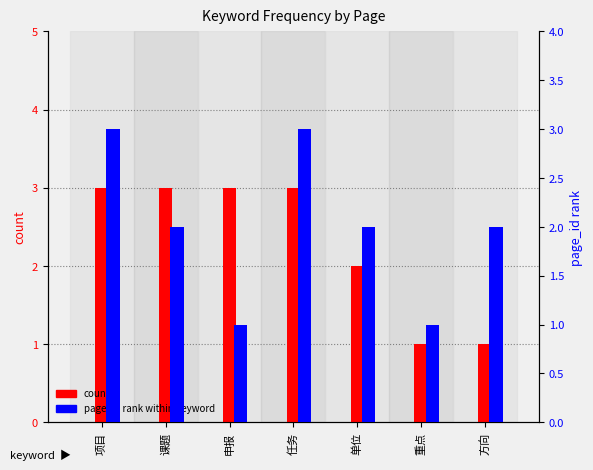

Which has a higher value, 方向 or 课题?

课题